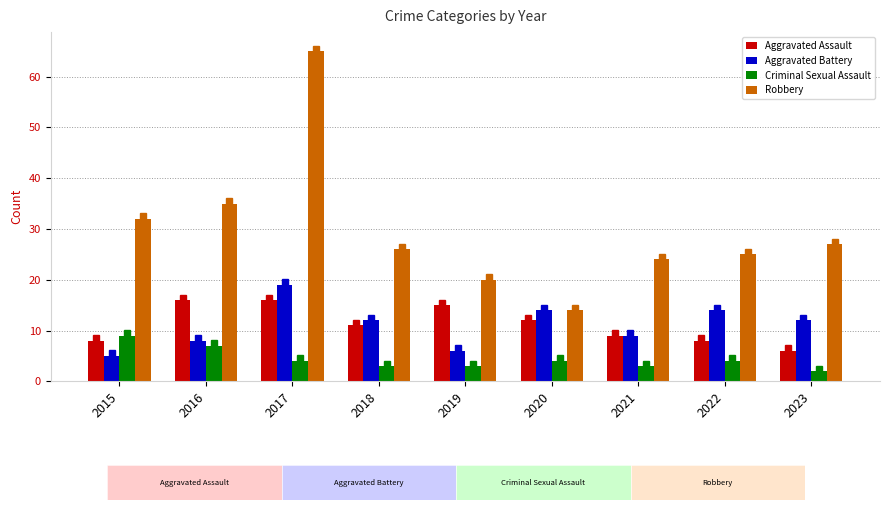

Where does the Aggravated Battery series first go above 12?

2017